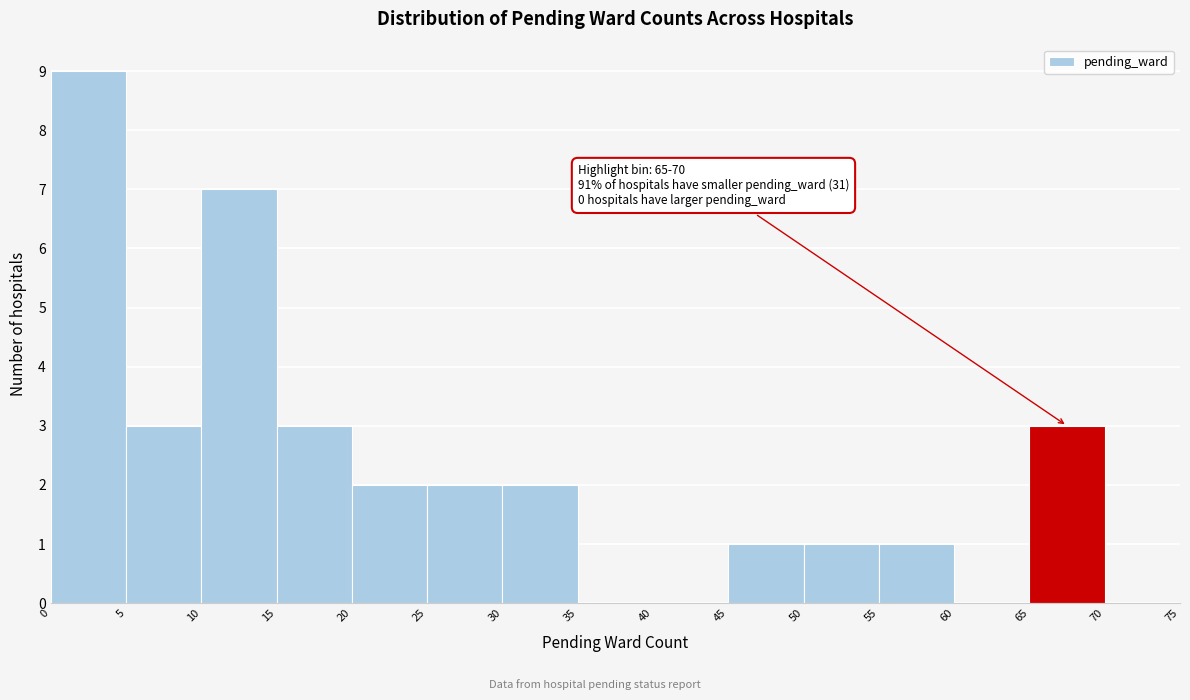

Which range on the x-axis has the tallest bar?

0 to 5